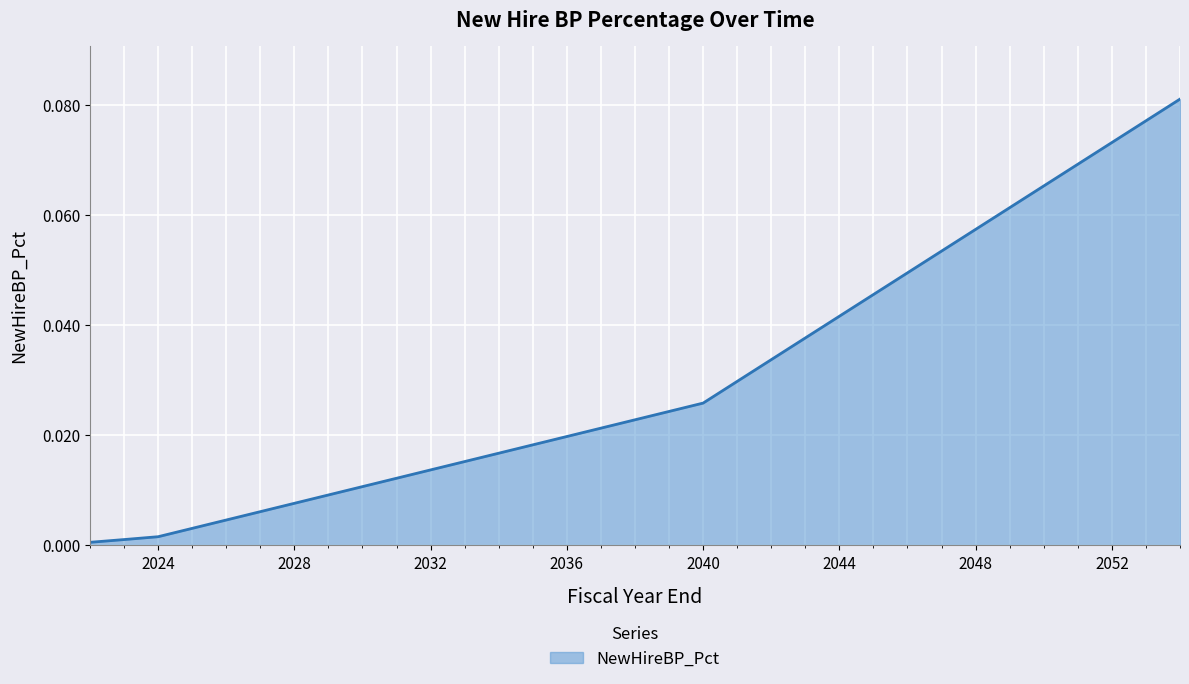

How many lines are shown in the chart?

1